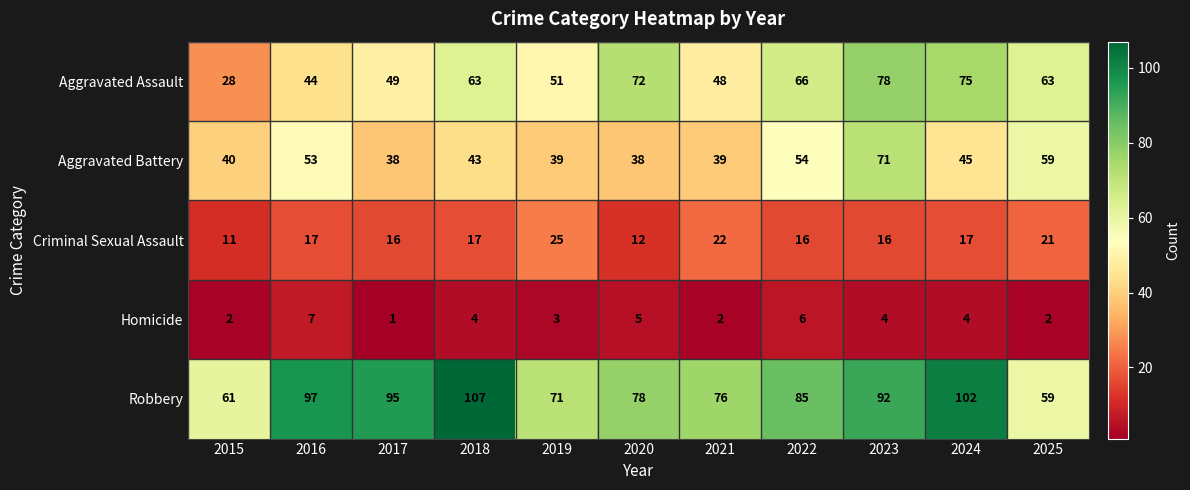

At how many categories does at least one series exceed 81?

6